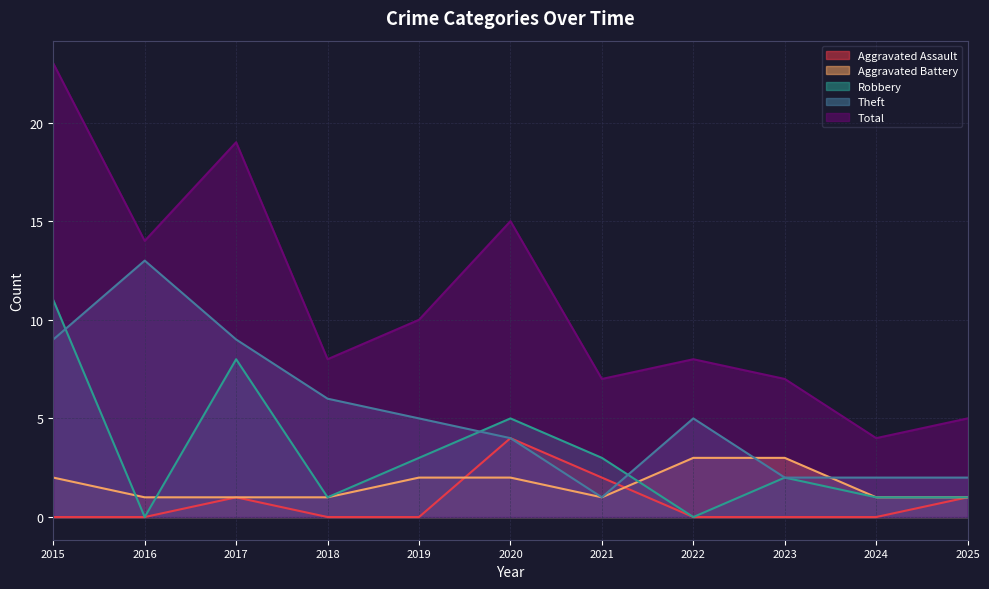

How many lines are shown in the chart?

5